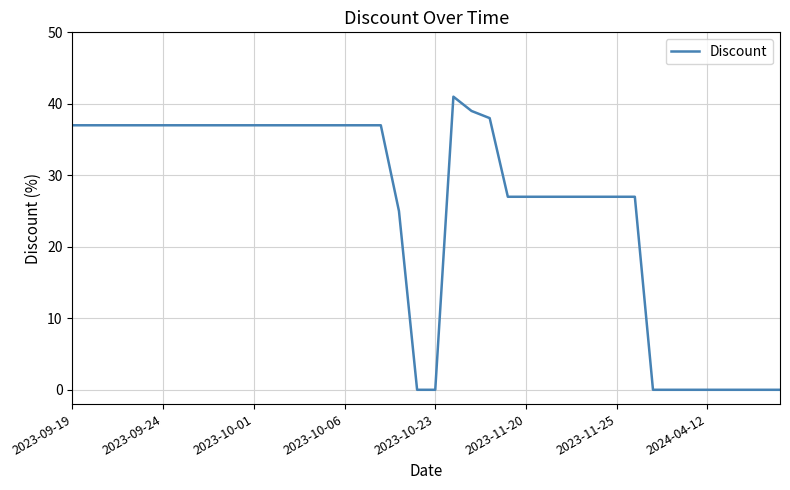

What is the greatest value displayed?

41